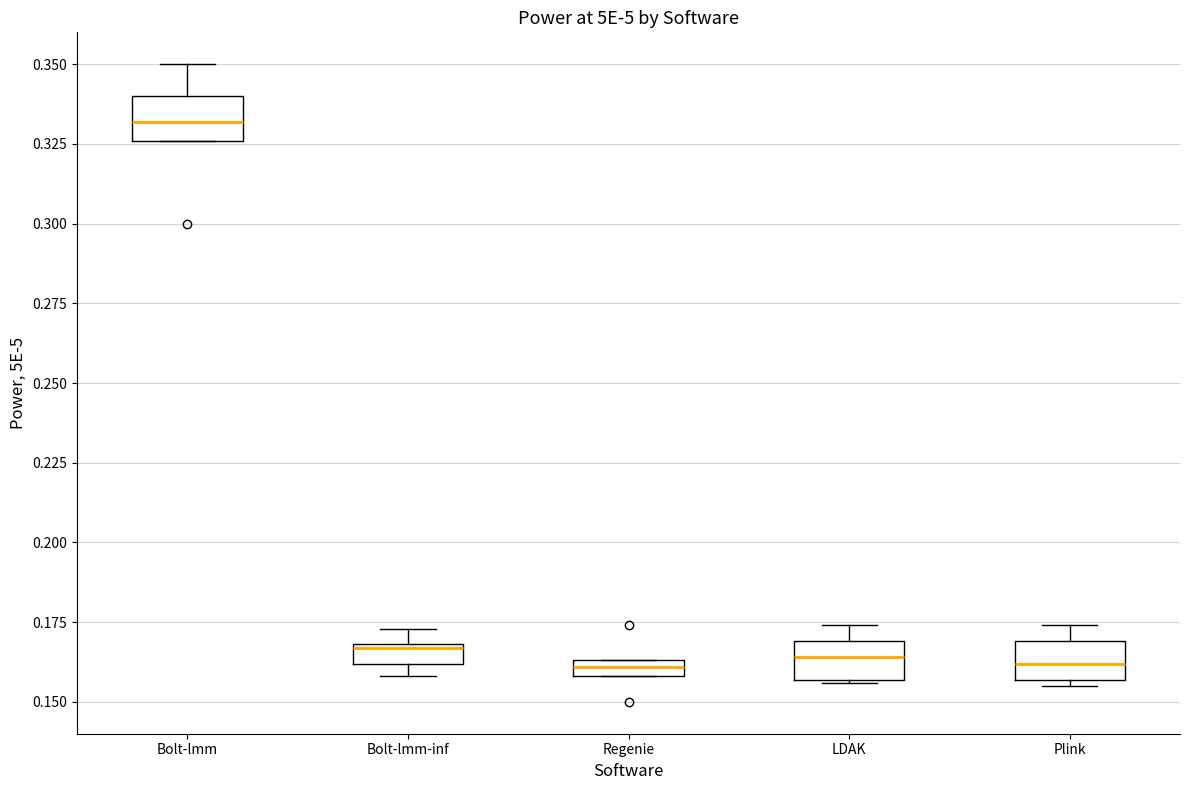

Which box's median line is the highest?

Bolt-lmm